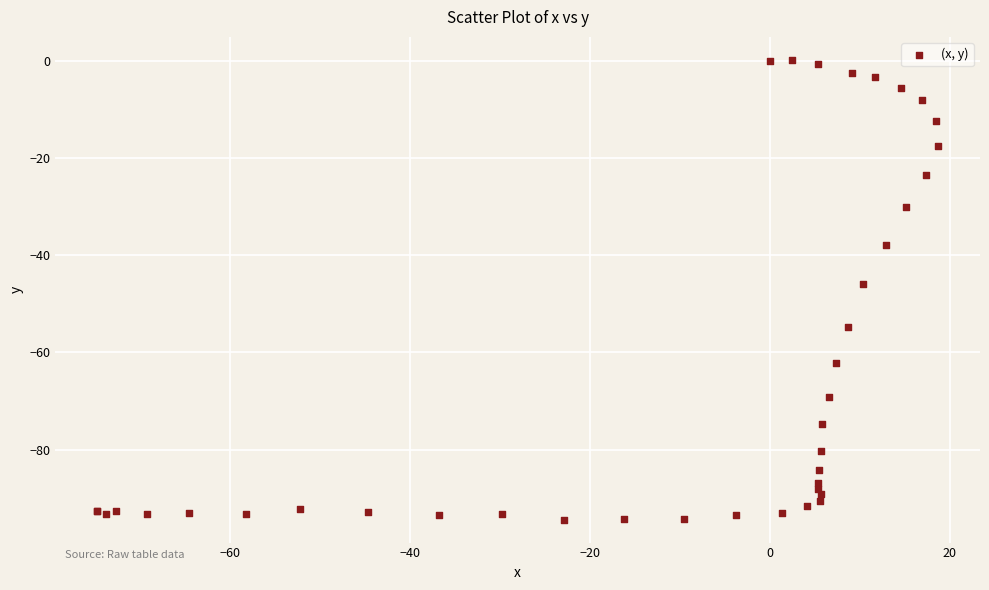

What Y value in the scatter plot is closest to -47?

-45.9